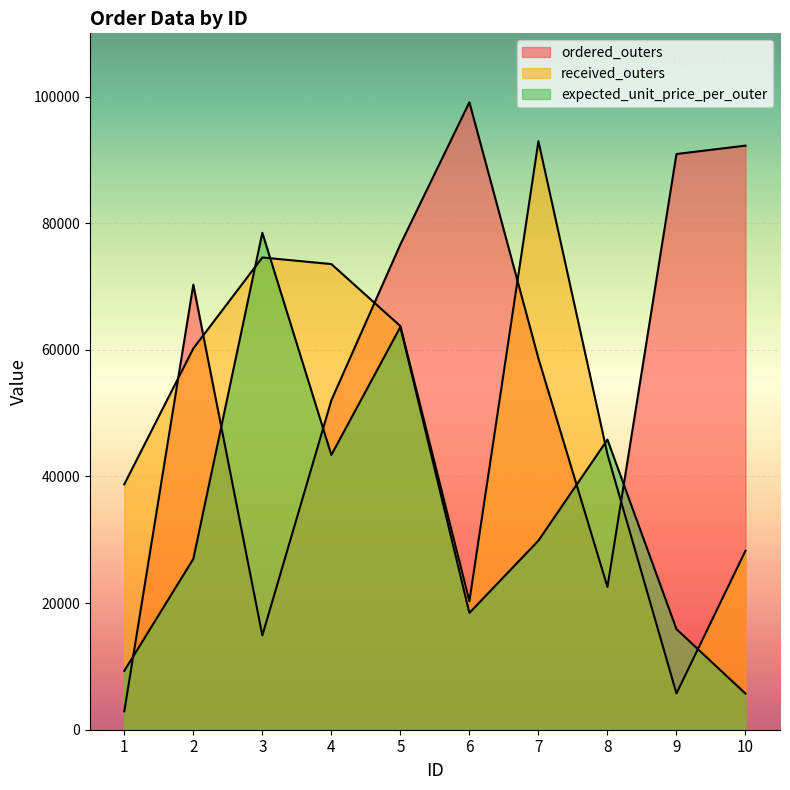

What are all the series names shown in the legend?

ordered_outers, received_outers, expected_unit_price_per_outer